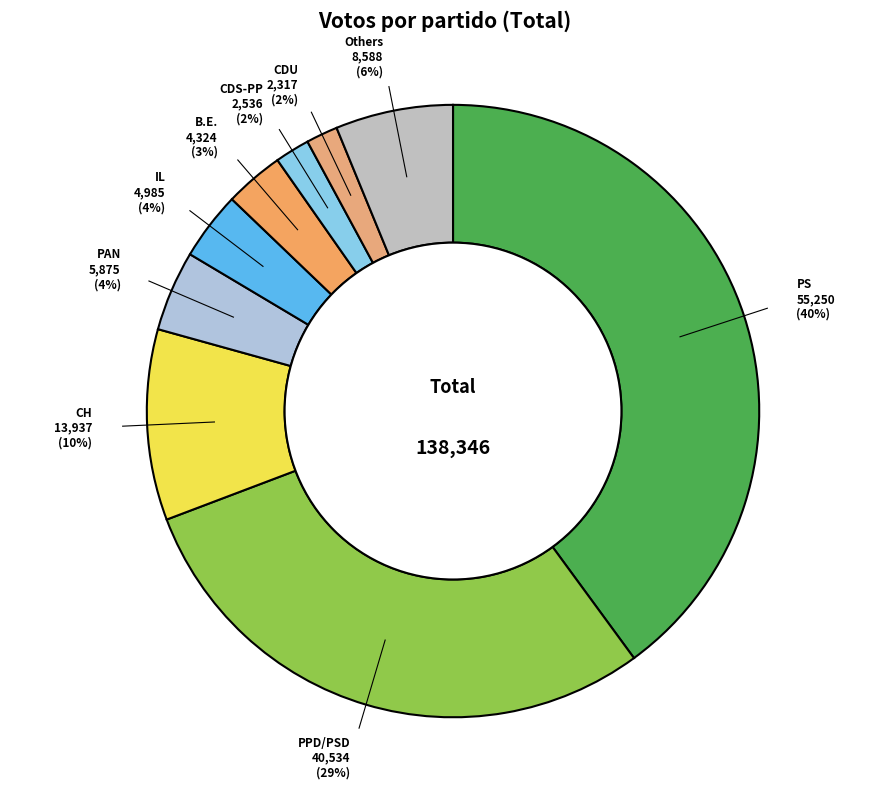

What is the largest slice in the pie chart?

PS